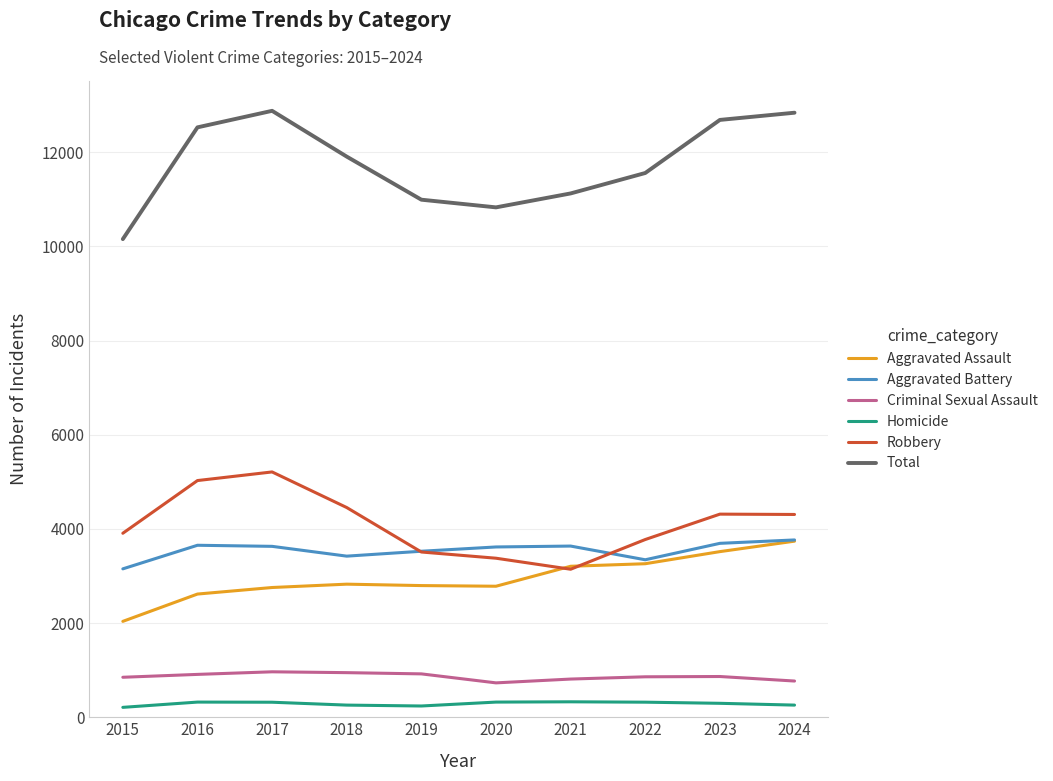

True or false: Aggravated Assault has a value of 3739 at 2024.

True